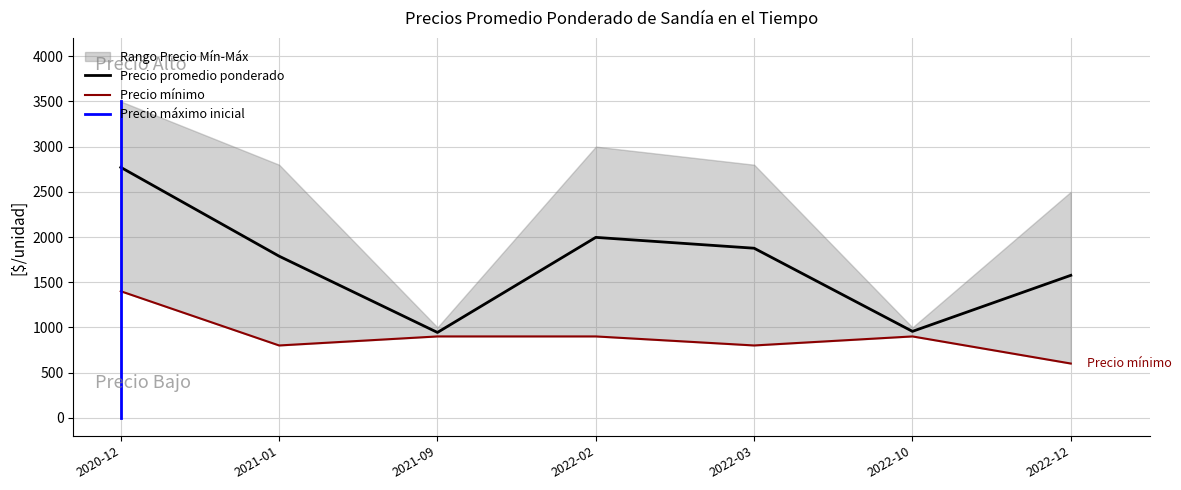

Rank the categories by Precio mínimo value from highest to lowest.

2020-12, 2021-09, 2022-02, 2022-10, 2021-01, 2022-03, 2022-12